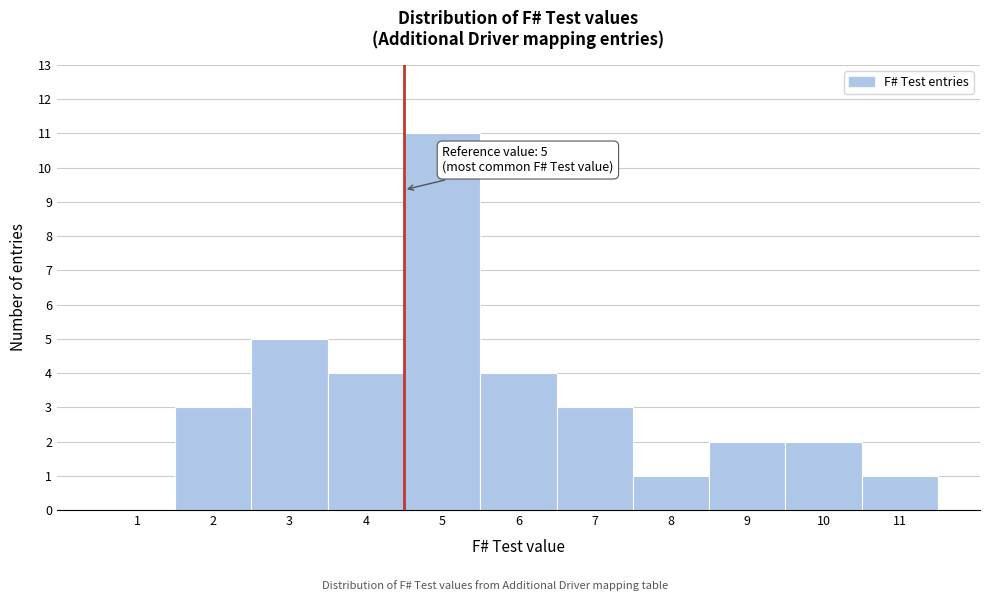

Reading right to left, extract all data points from this chart.

11=1	10=2	9=2	8=1	7=3	6=4	5=11	4=4	3=5	2=3	1=0